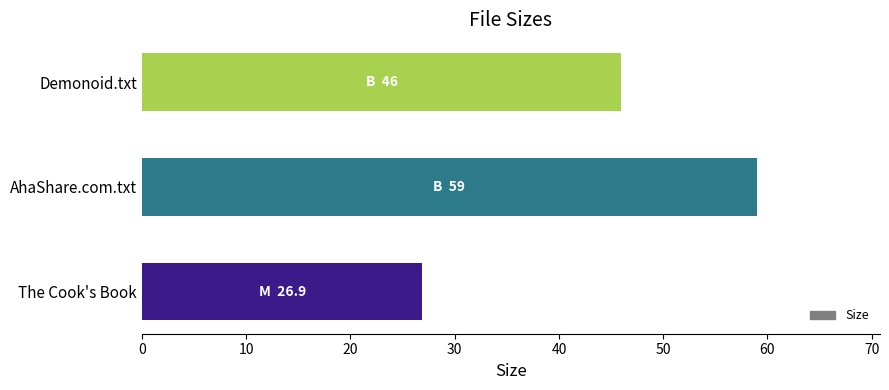

What is the maximum value shown in the chart?

59.0